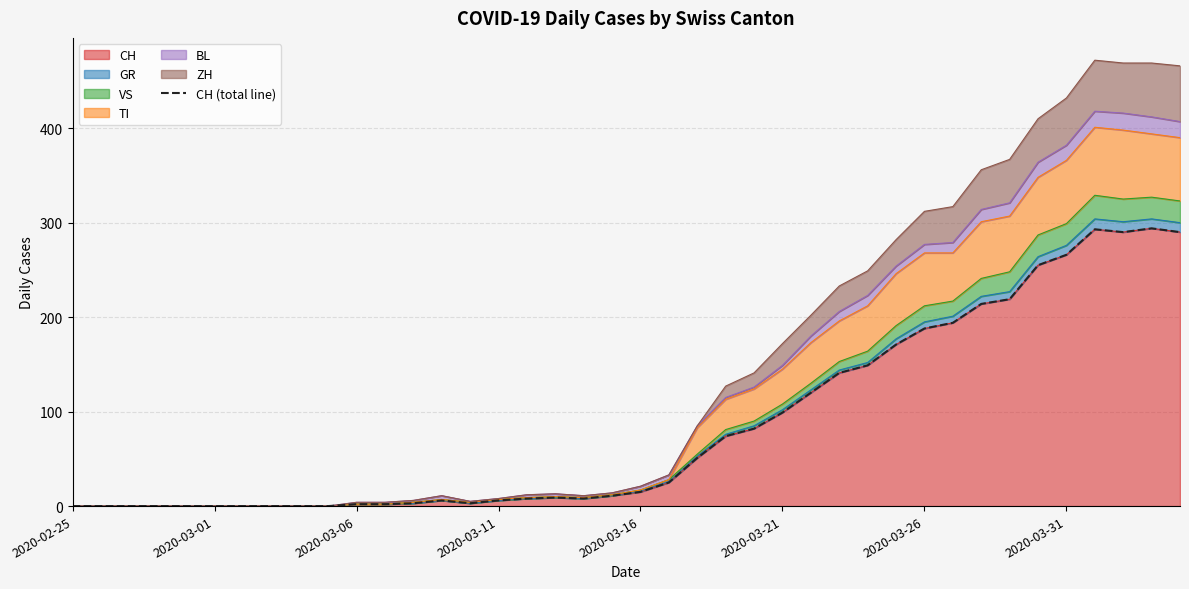

The chart shows a value of 82 at 24. True or false?

True